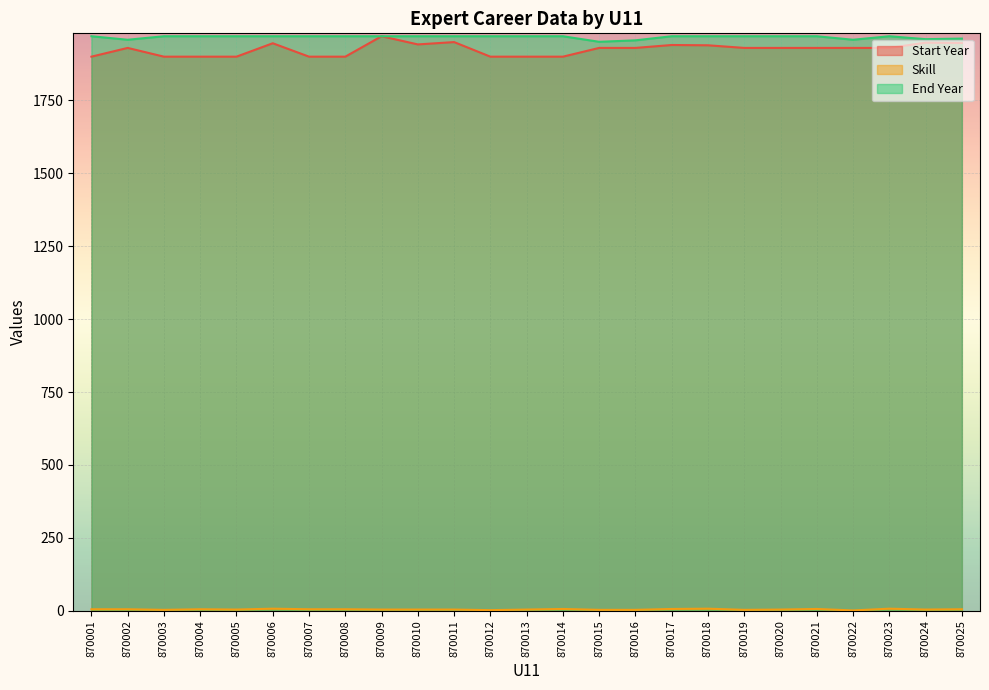

Reading right to left, list all the values displayed in this chart.

Start Year: 870025=1947	870024=1948	870023=1930	870022=1930	870021=1930	870020=1930	870019=1930	870018=1939	870017=1940	870016=1930	870015=1930	870014=1900	870013=1900	870012=1900	870011=1950	870010=1942	870009=1970	870008=1900	870007=1900	870006=1946	870005=1900	870004=1900	870003=1900	870002=1930	870001=1900
Skill: 870025=5	870024=4	870023=7	870022=1	870021=6	870020=4	870019=3	870018=7	870017=6	870016=3	870015=3	870014=6	870013=4	870012=2	870011=4	870010=4	870009=4	870008=5	870007=5	870006=7	870005=4	870004=5	870003=3	870002=5	870001=5
End Year: 870025=1962	870024=1960	870023=1970	870022=1958	870021=1970	870020=1970	870019=1970	870018=1970	870017=1970	870016=1956	870015=1951	870014=1970	870013=1970	870012=1970	870011=1970	870010=1970	870009=1970	870008=1970	870007=1970	870006=1970	870005=1970	870004=1970	870003=1970	870002=1958	870001=1970